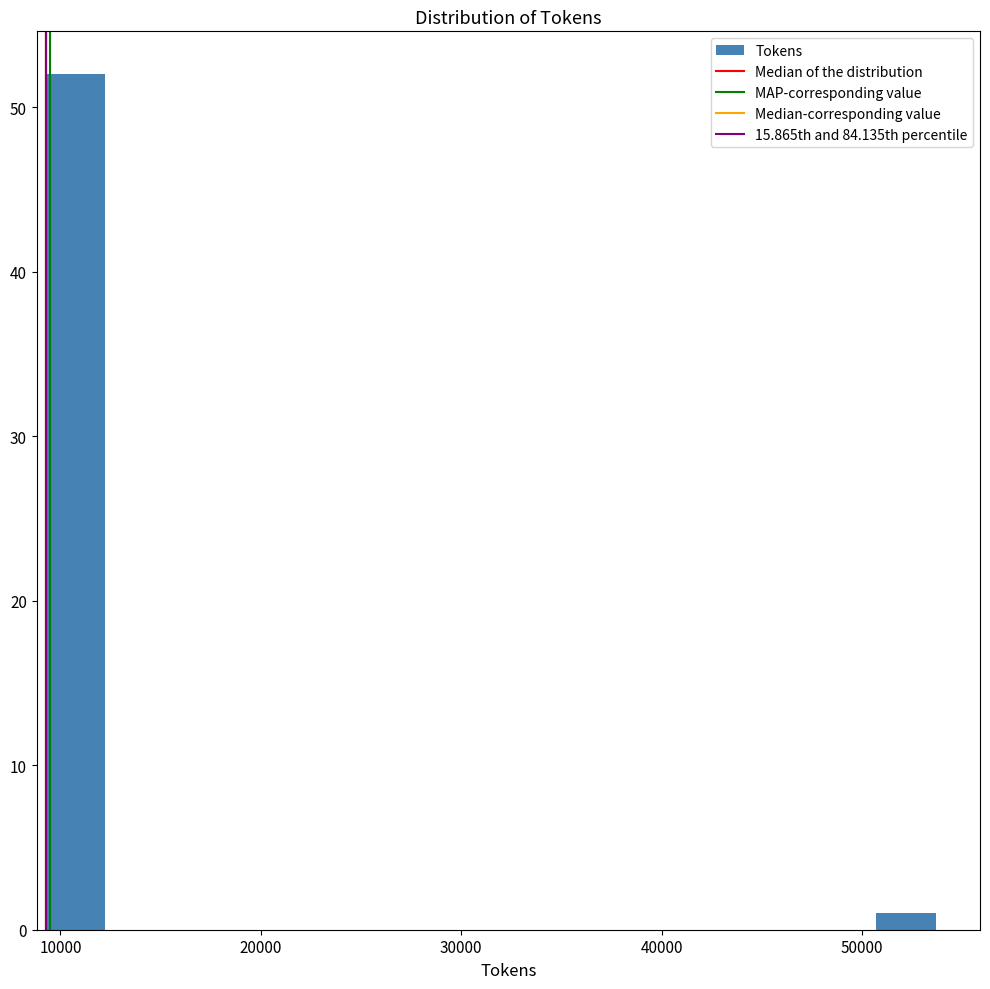

Read against the x-axis, roughly where is the centre of the tallest bar?

11000